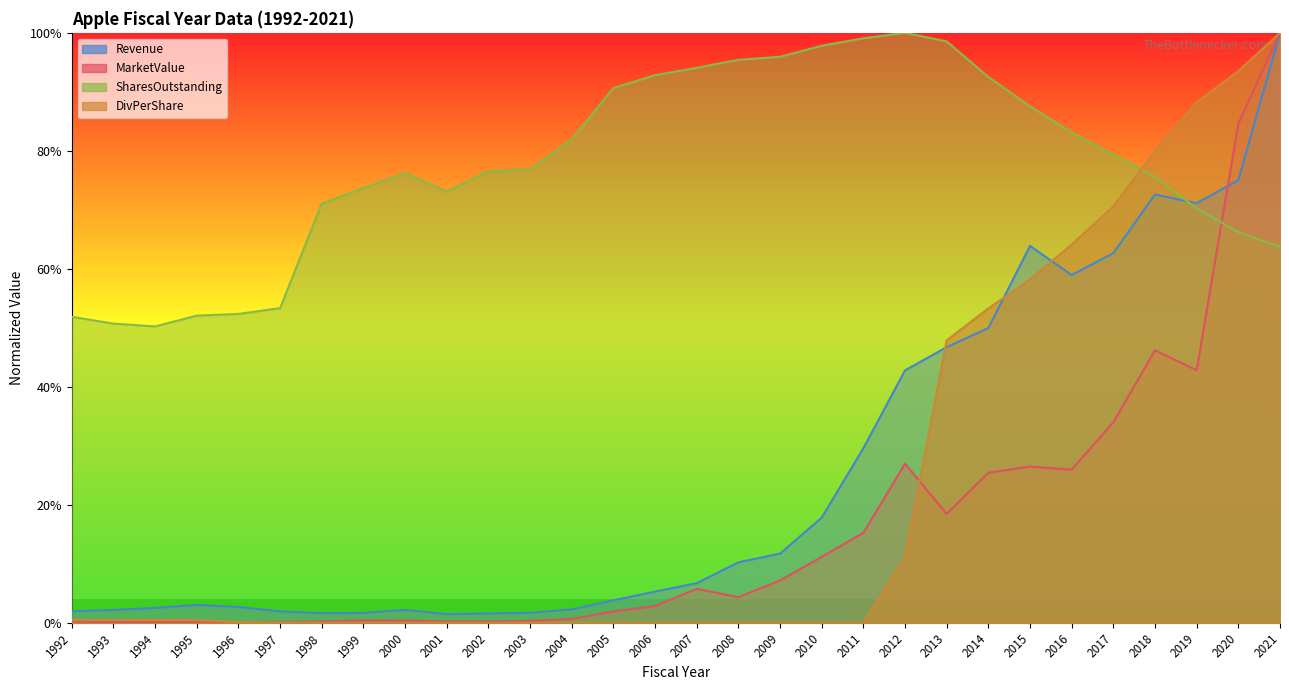

Which series changed the most between 2000 and 2016?

DivPerShare